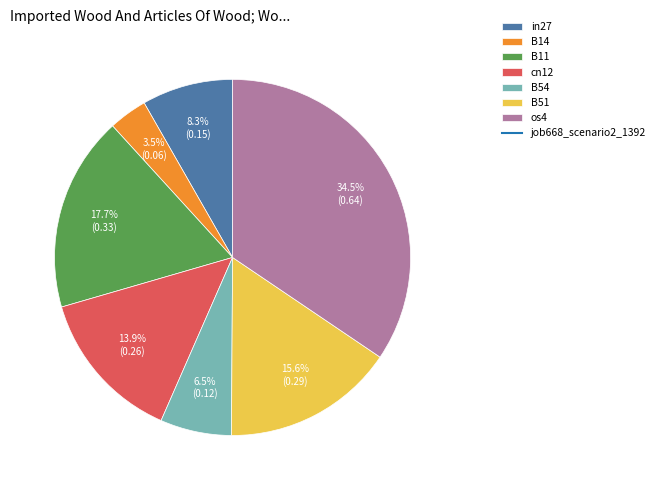

Is there any slice that represents more than half of the pie?

No